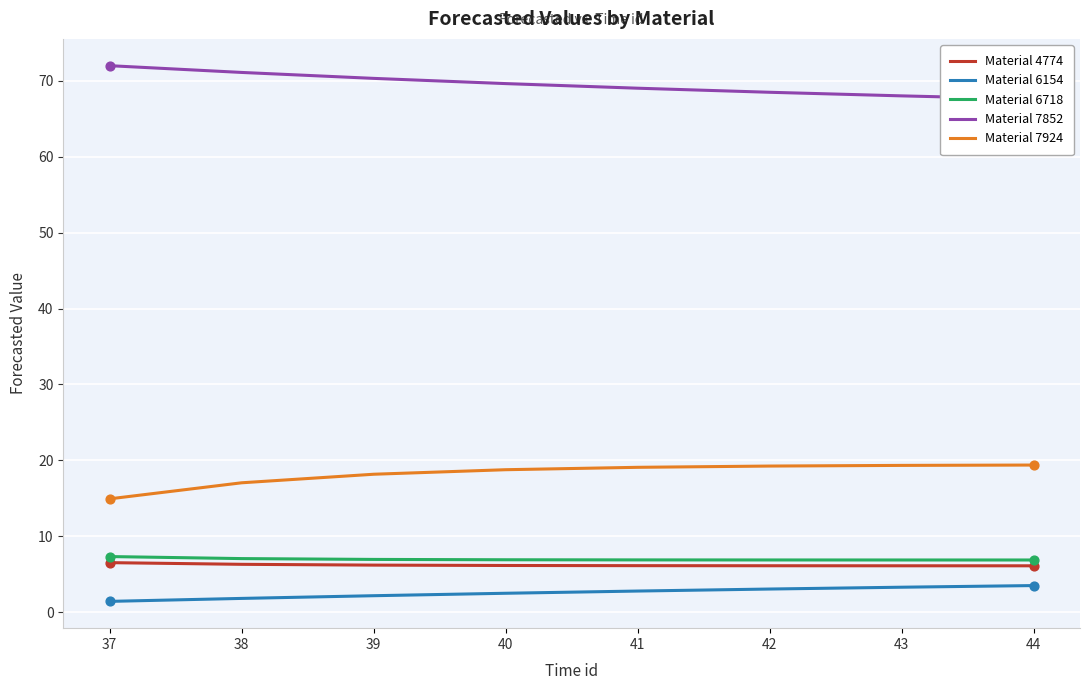

Which series reaches the maximum Y coordinate?

Material 7852